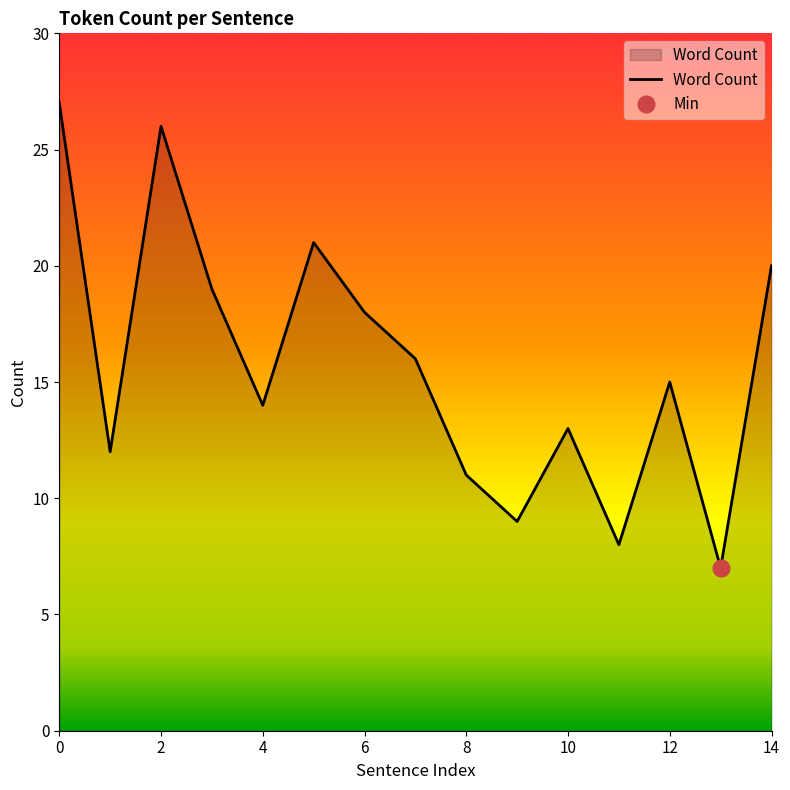

How many series are shown in this chart?

1